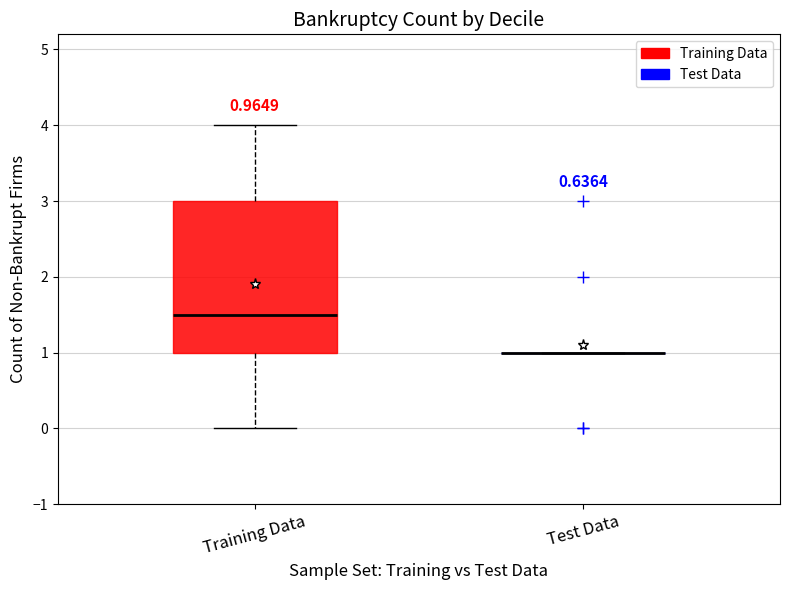

Comparing the boxes themselves (not the whiskers), which one is the tallest?

Training Data